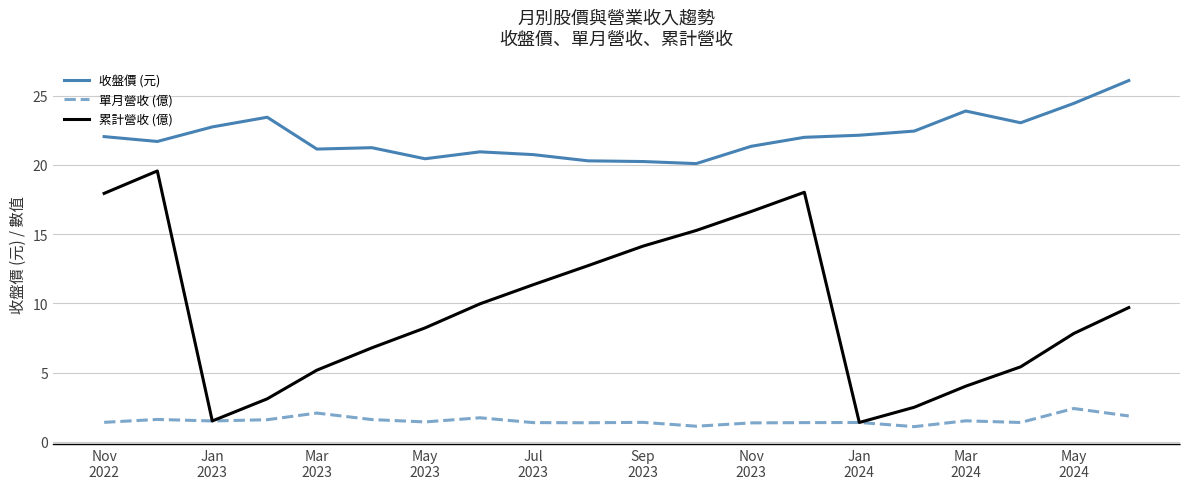

What is the maximum value shown in the chart?

26.1